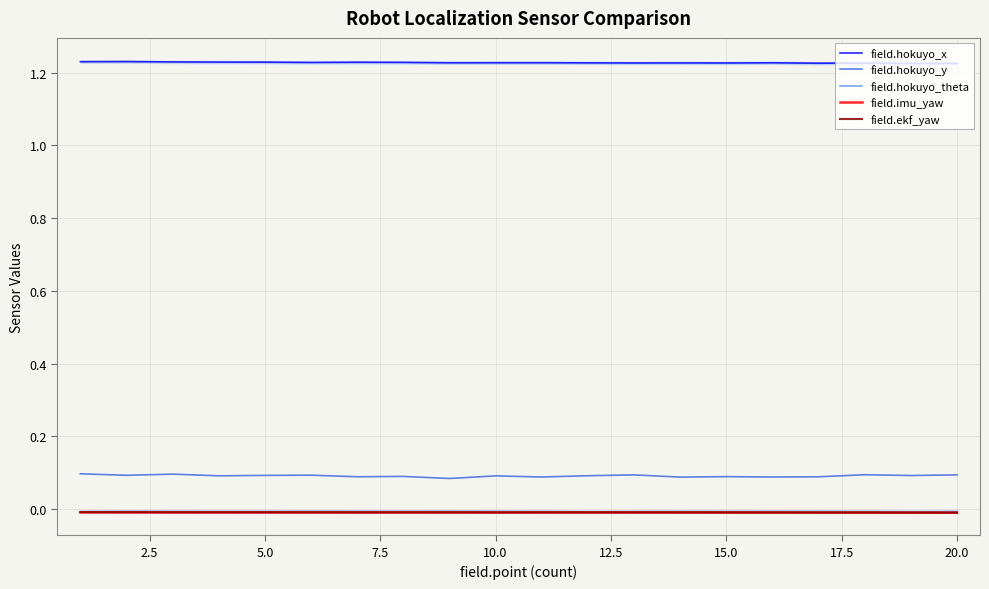

True or false: field.hokuyo_y and field.hokuyo_theta cross at least once.

False